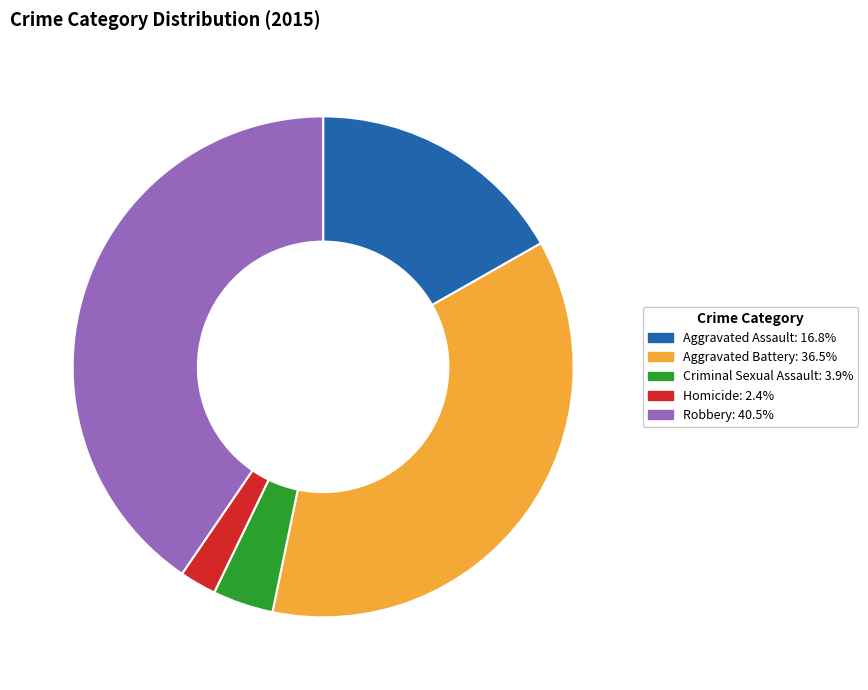

The Criminal Sexual Assault slice represents 17% of the pie. True or false?

False